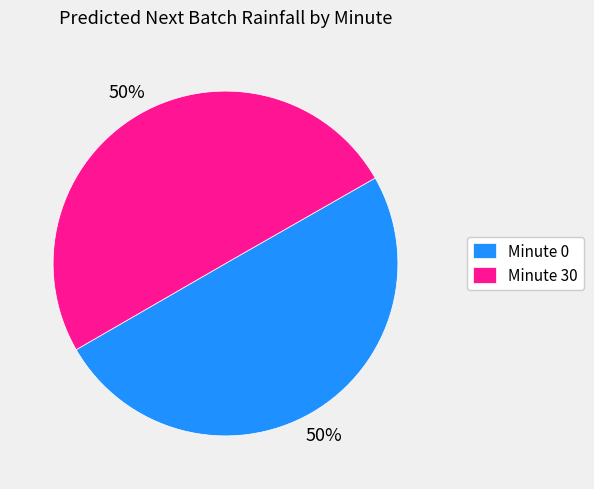

What is the ratio of the value at Minute 0 to the value at Minute 30?

1.0